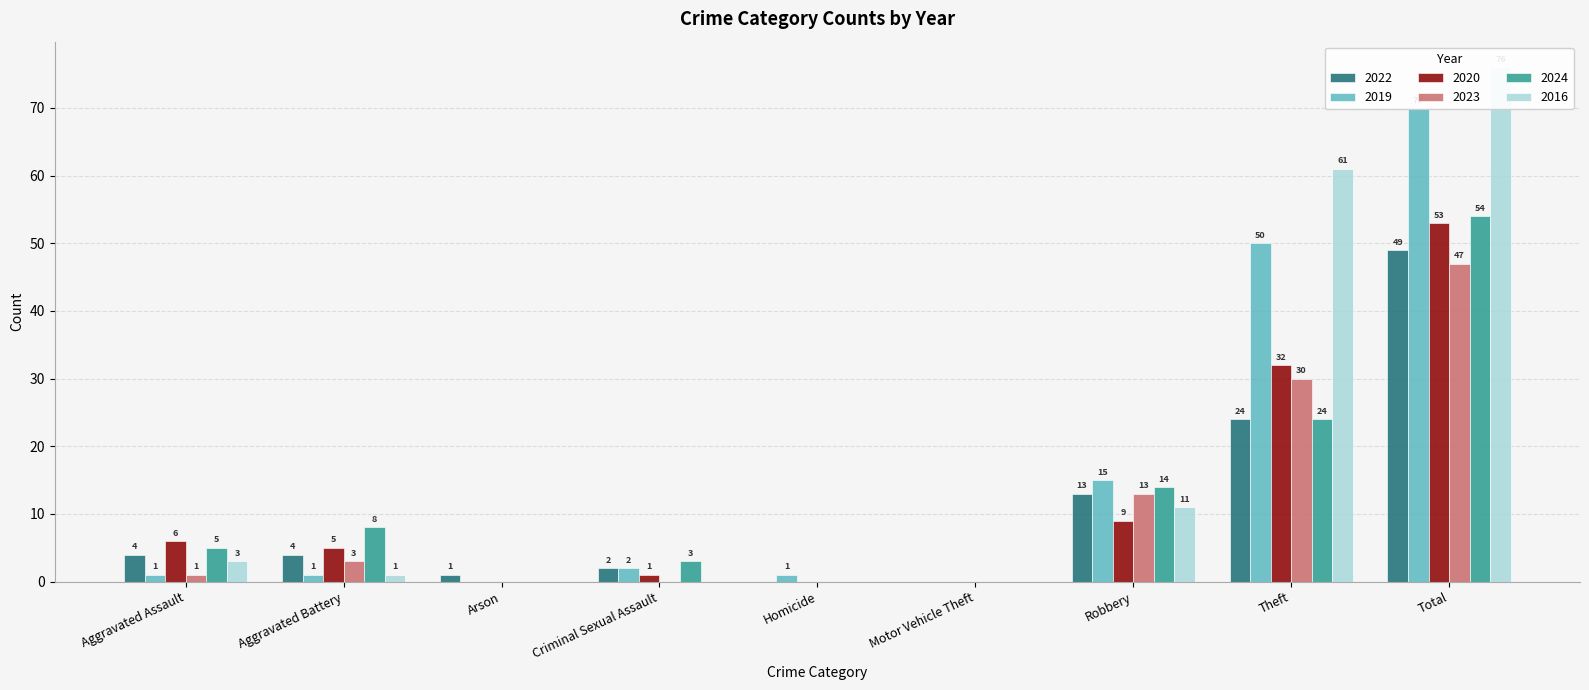

At which label does 2019 first exceed 1?

Criminal Sexual Assault